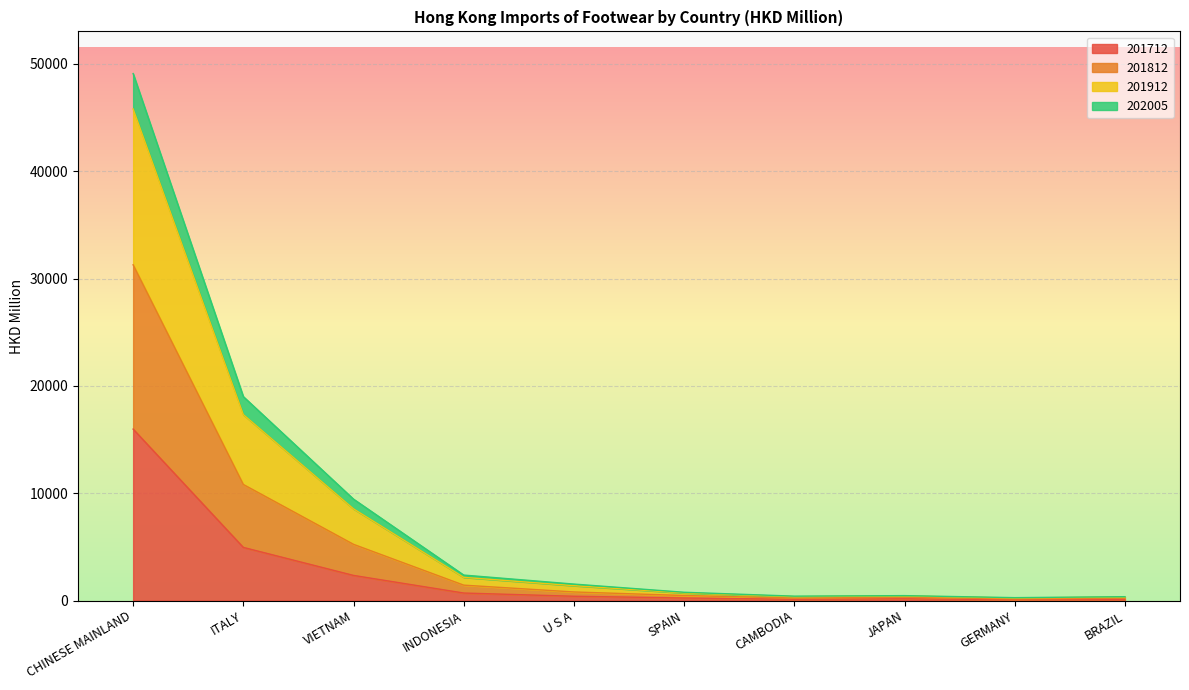

At which label does 201712 reach its peak?

CHINESE MAINLAND